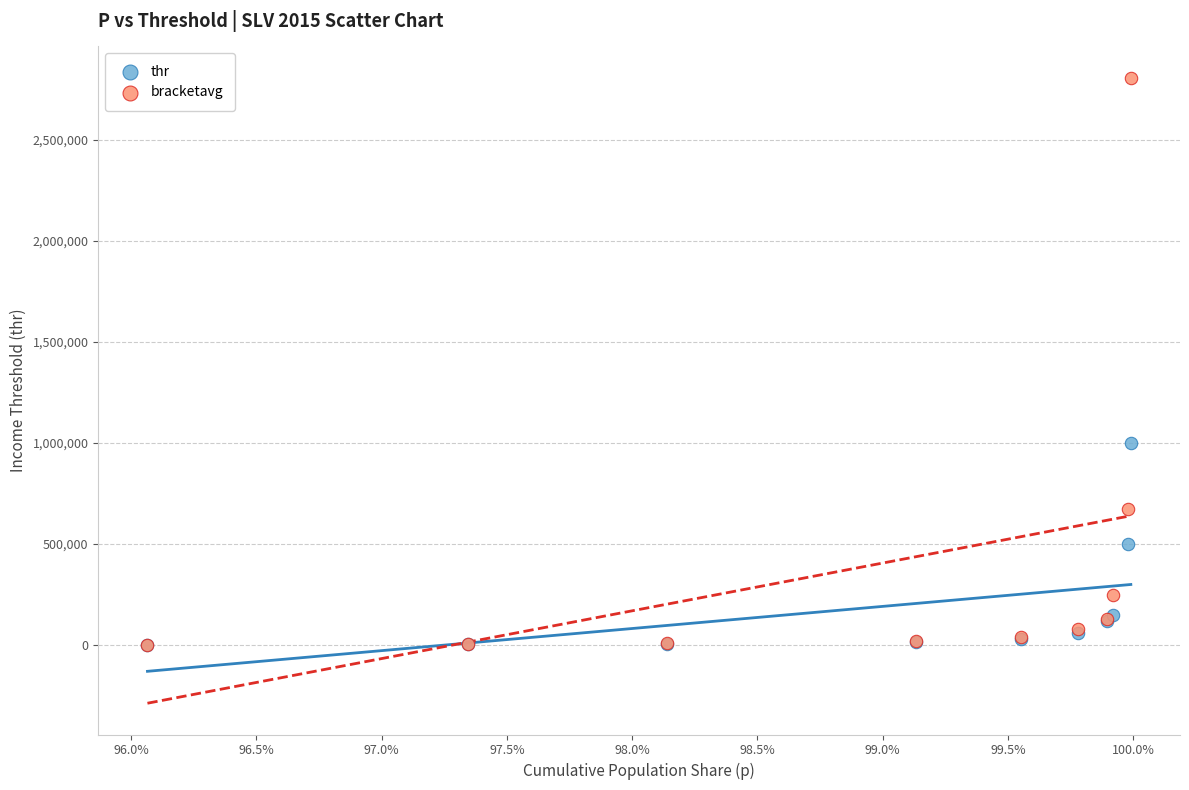

In the bracketavg series, what Y value is closest to 1404935?

672237.1